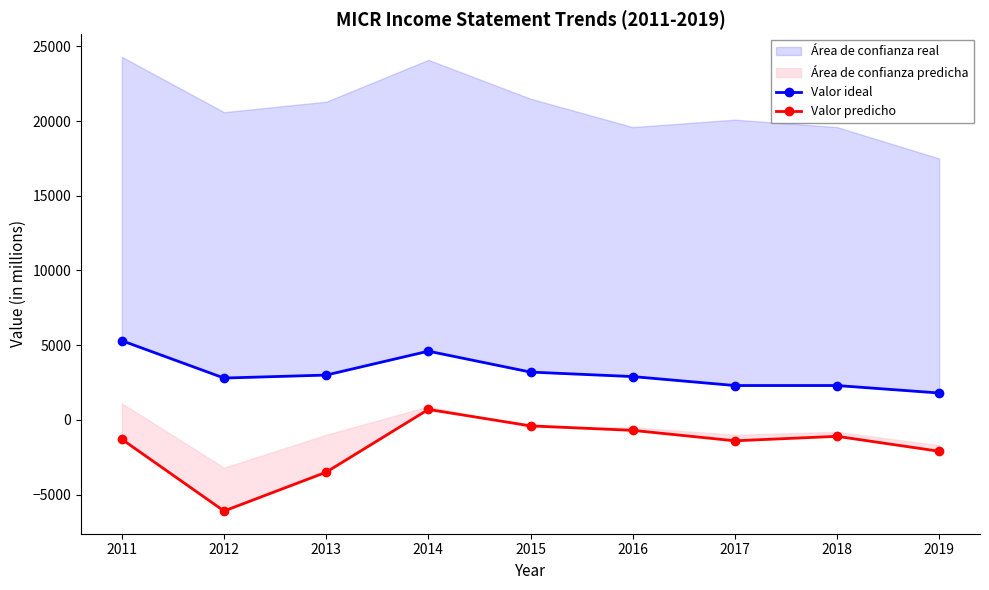

How many data points in Valor ideal are less than 2900?

4